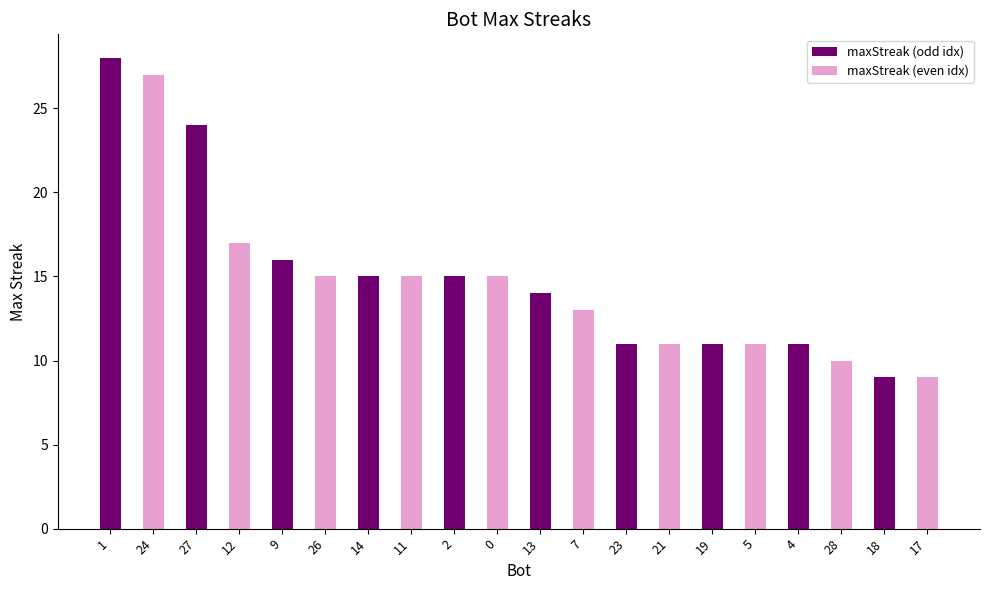

What value does the data have at 7, to the nearest 5?

15